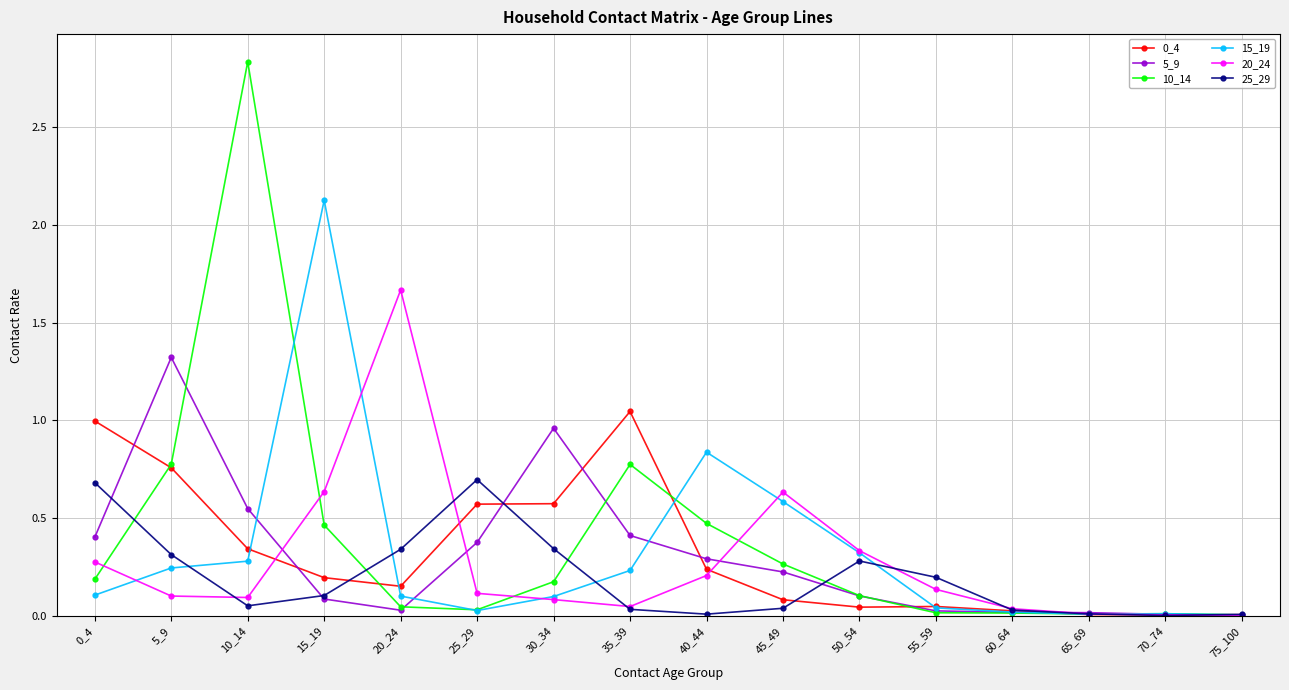

Which series has the largest range (max minus min)?

10_14